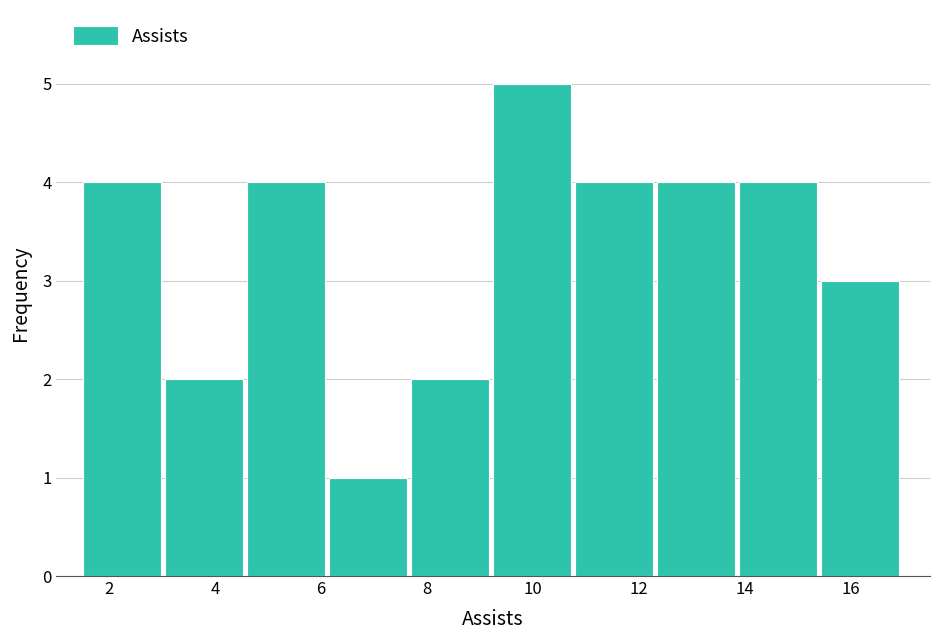

Reading left to right, transcribe this chart: for each bar, give the range it covers on the x-axis and its height. Neither the bar edges nor the heights are printed on the chart, so give them approximately, as read against the axes.

1.50 to 3.05: 4
3.05 to 4.60: 2
4.60 to 6.15: 4
6.15 to 7.70: 1
7.70 to 9.25: 2
9.25 to 10.80: 5
10.80 to 12.35: 4
12.35 to 13.90: 4
13.90 to 15.45: 4
15.45 to 17.00: 3